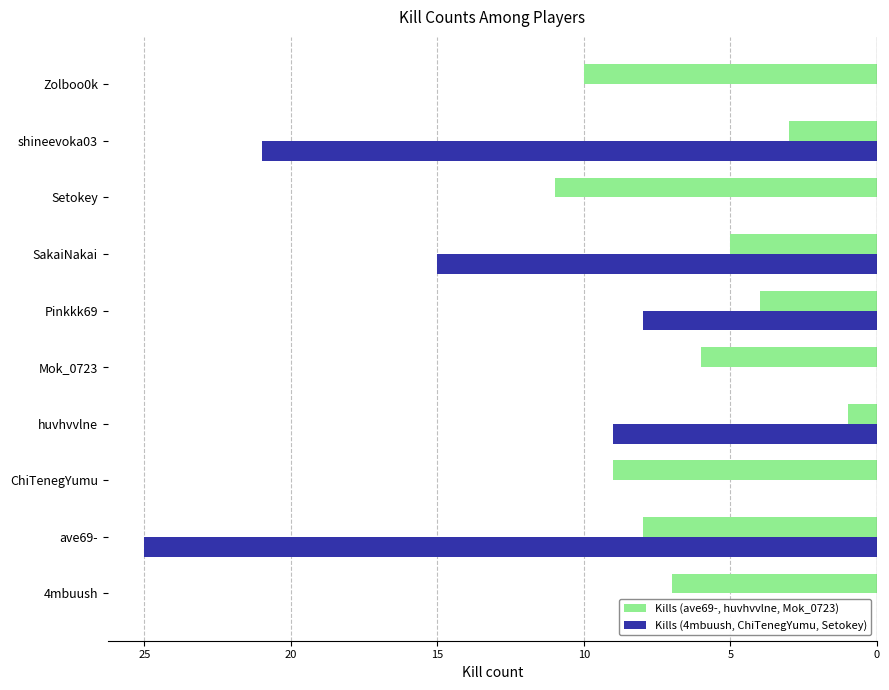

What is the value of the Kills (ave69-, huvhvvlne, Mok_0723) bar at the 3rd from the left?

-9